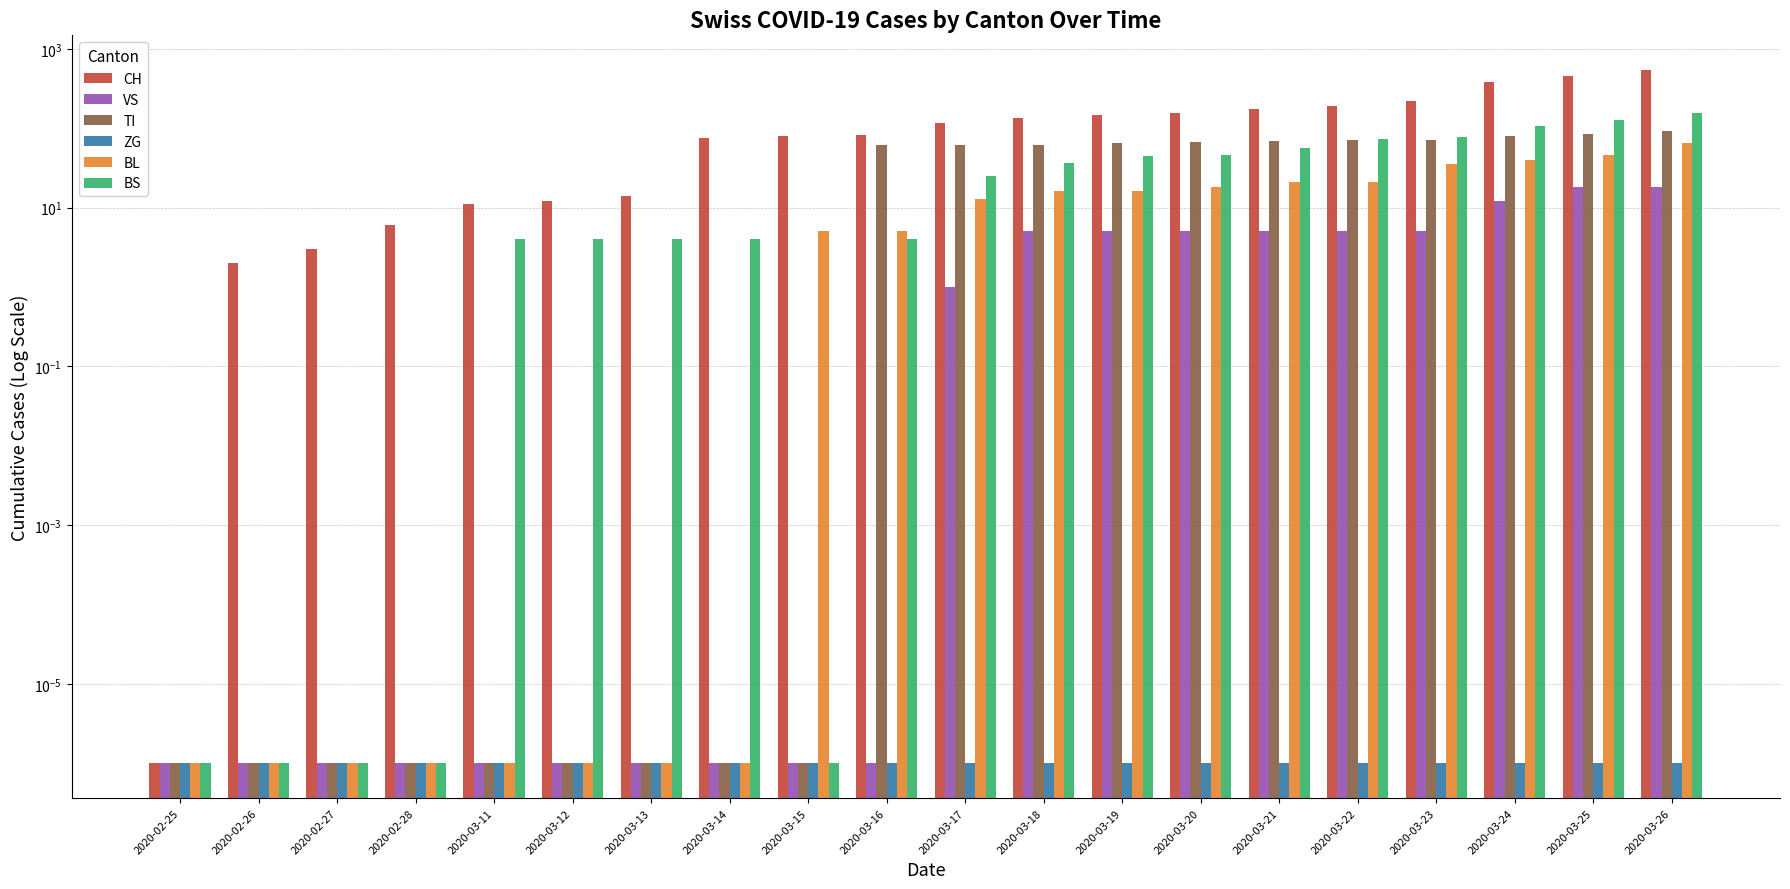

Where does the CH series first go above 116?

2020-03-18